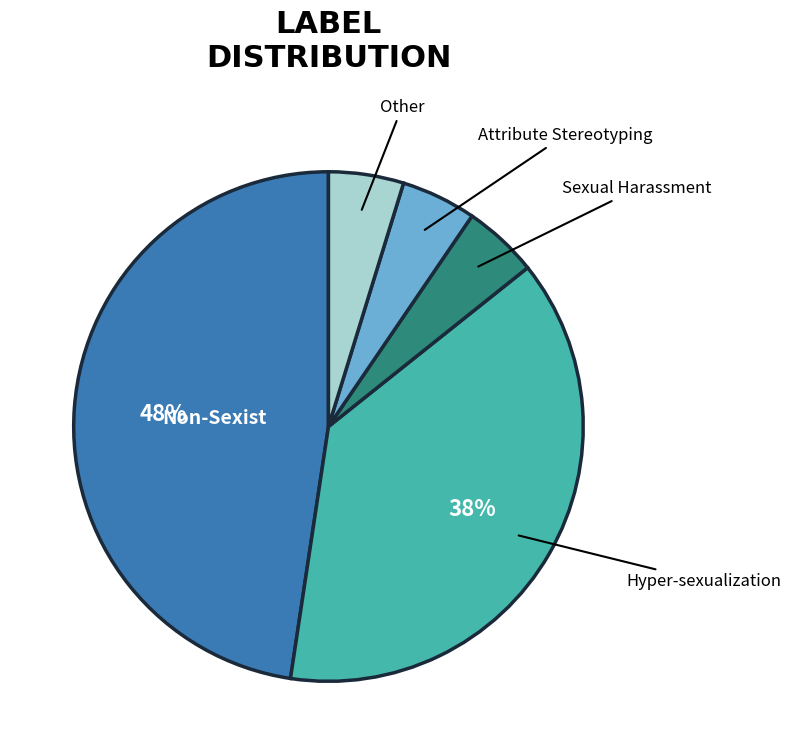

Is there any slice that represents more than half of the pie?

No